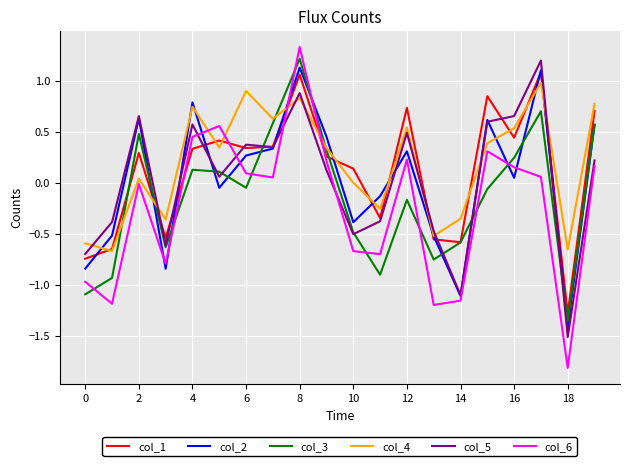

True or false: col_5 has more than 0 points higher than both neighbors.

True